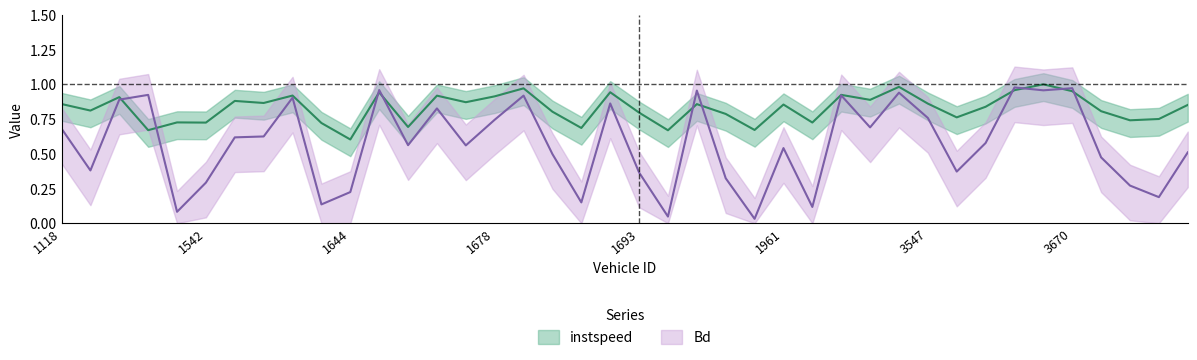

True or false: Bd and instspeed cross at least once.

True